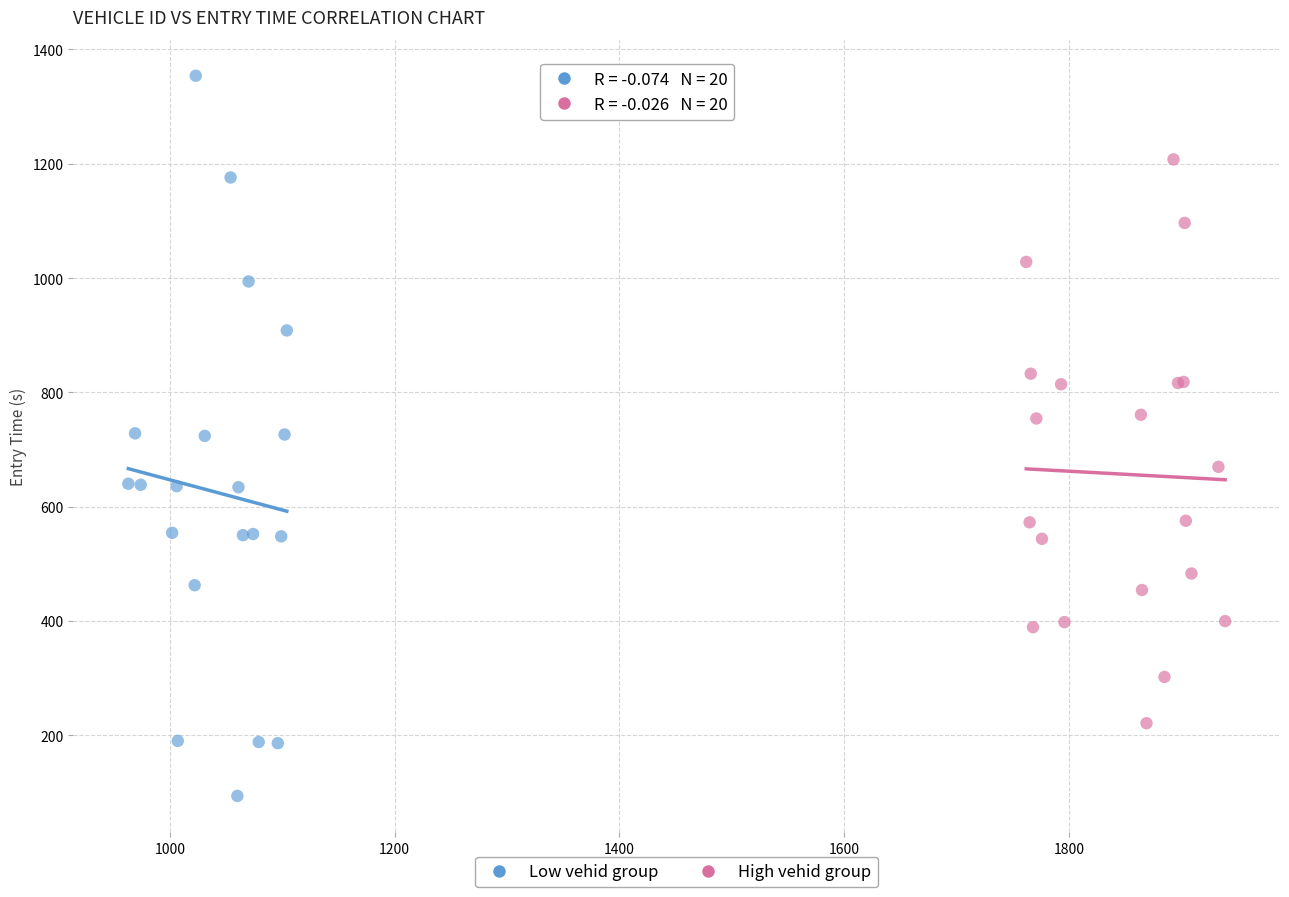

Which series reaches the minimum Y coordinate?

Low vehid group